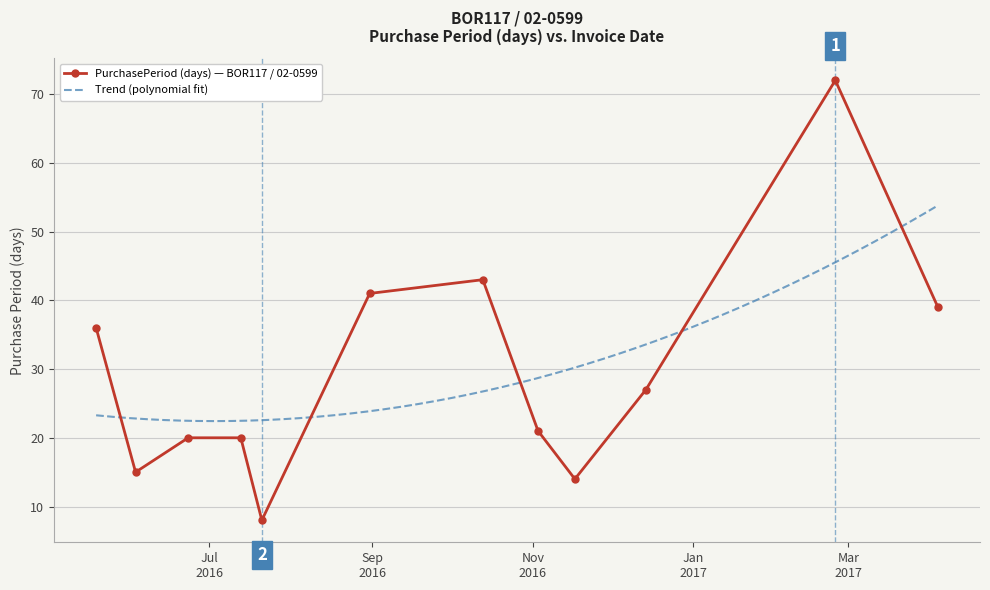

What is the sum of the values at 2016-11-17 and 2016-05-19?

50